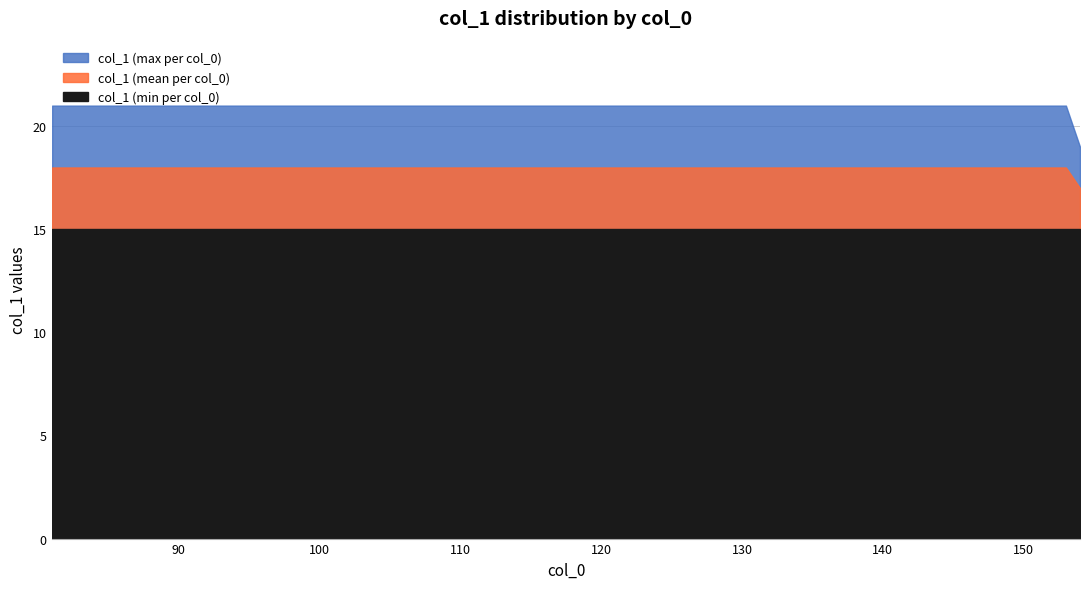

Between 82 and 96, which series saw the biggest shift?

col_1 (mean per col_0)